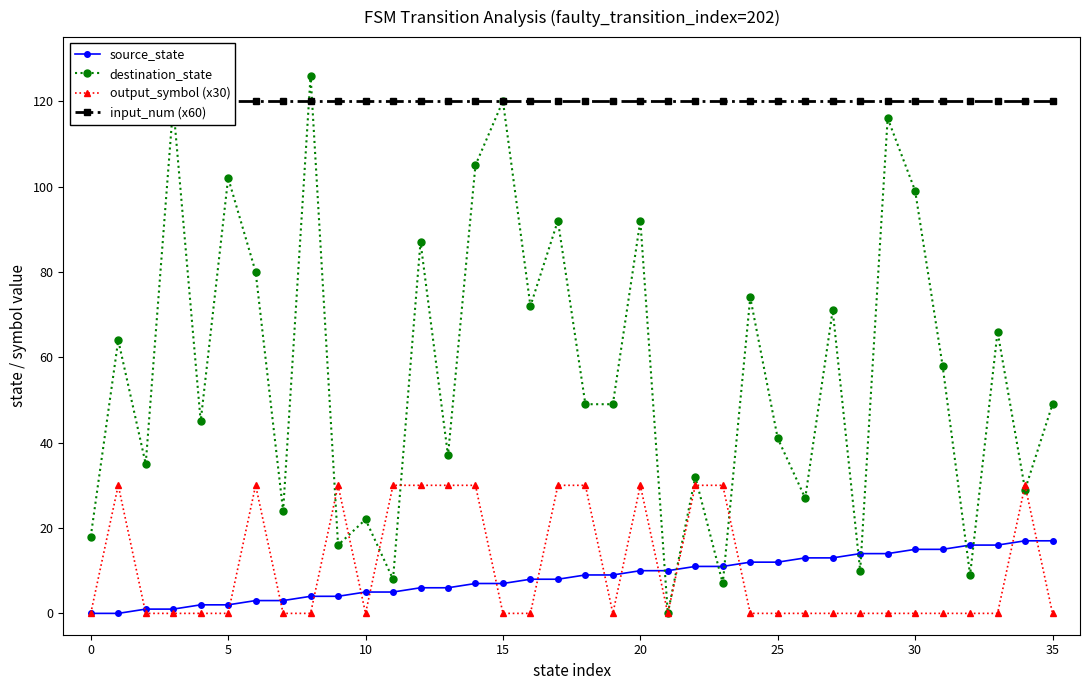

What are all the series names shown in the legend?

source_state, destination_state, output_symbol (x30), input_num (x60)